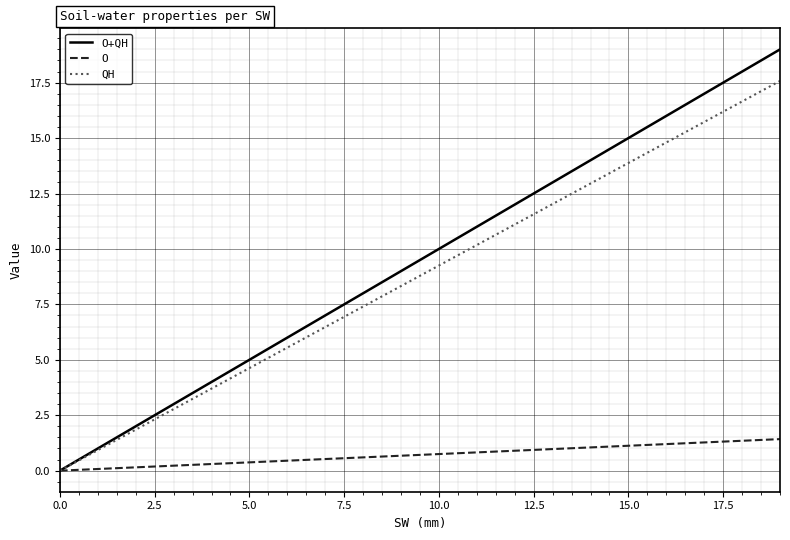

Which series has the largest range (max minus min)?

O+QH